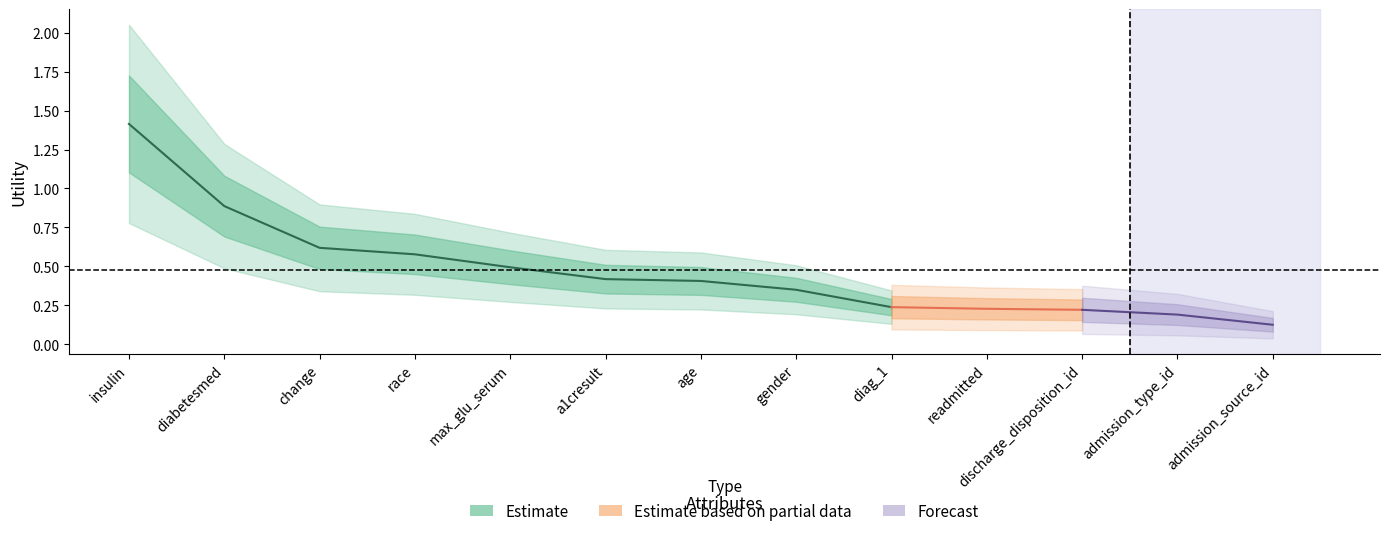

Is the value of Estimate at diag_1 greater than the value of Estimate based on partial data at diag_1?

No